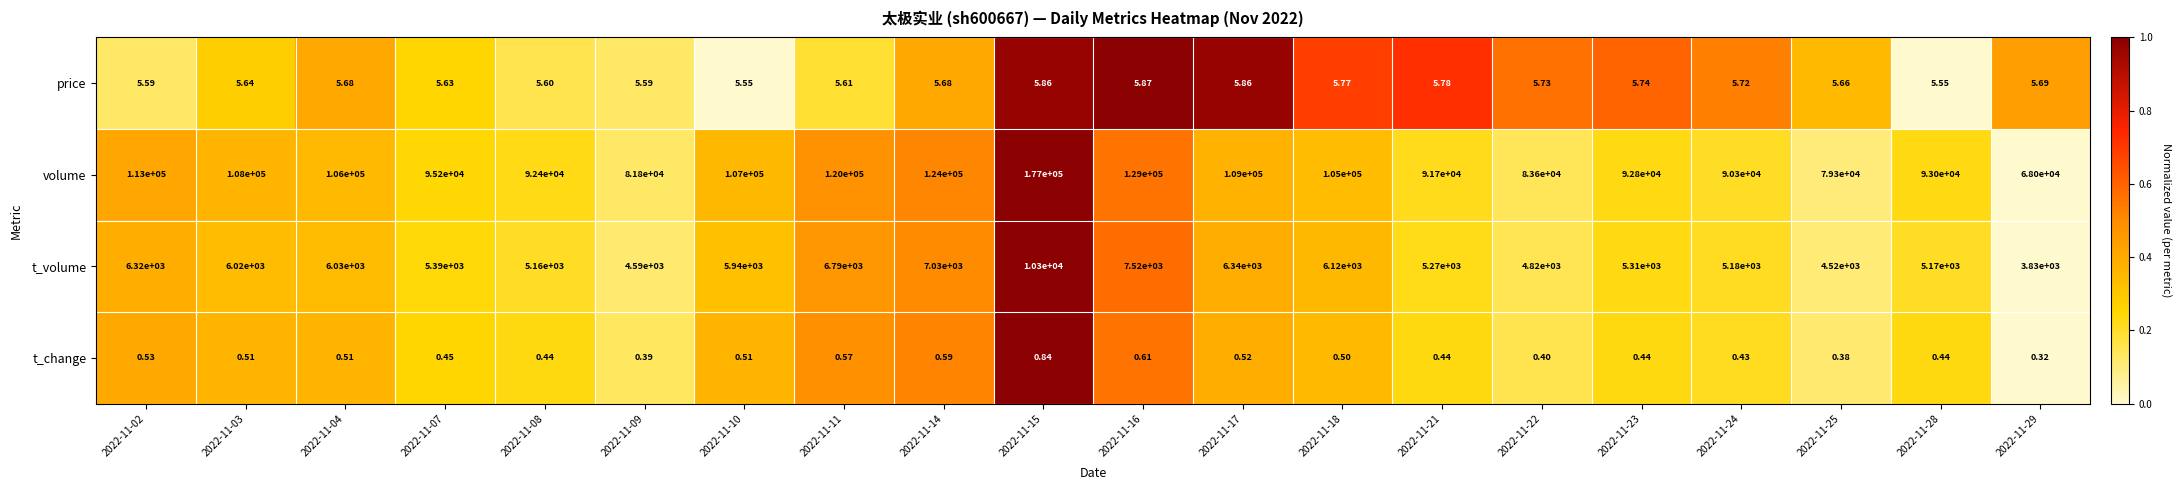

Which series changed the most between 2022-11-03 and 2022-11-29?

volume